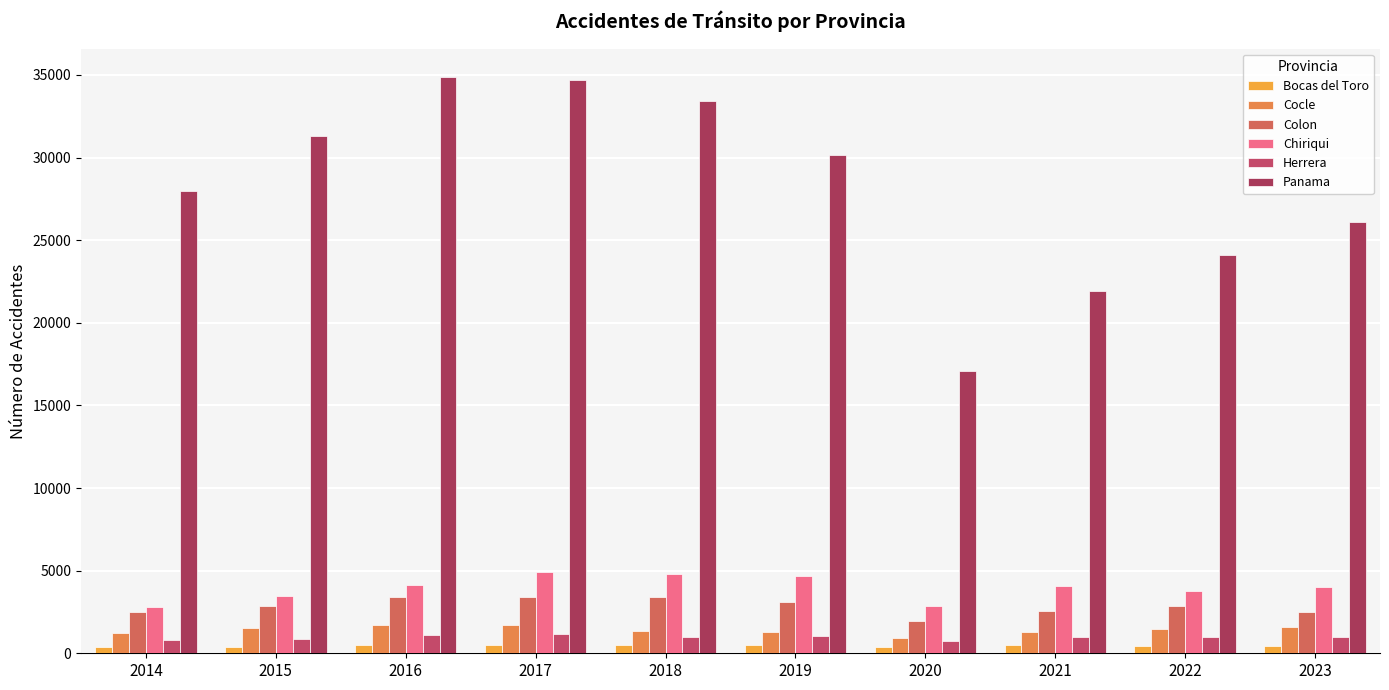

Reading right to left, transcribe all the data shown in this chart.

Bocas del Toro: 440	453	522	366	508	507	499	476	399	403
Cocle: 1573	1459	1317	933	1271	1353	1738	1739	1558	1239
Colon: 2509	2848	2585	1925	3123	3382	3426	3408	2878	2528
Chiriqui: 4014	3744	4068	2857	4699	4768	4906	4162	3463	2787
Herrera: 1007	1011	968	763	1053	1001	1141	1078	845	821
Panama: 26128	24134	21896	17063	30141	33405	34668	34858	31291	27997